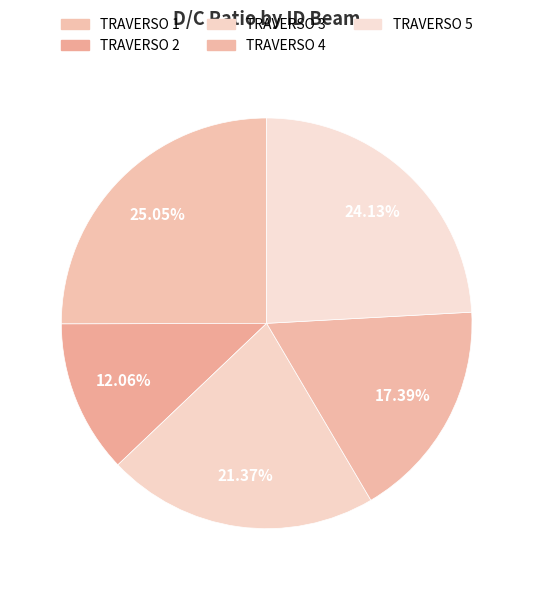

To the nearest percent, what is the difference between the largest and smallest slice percentages?

13%